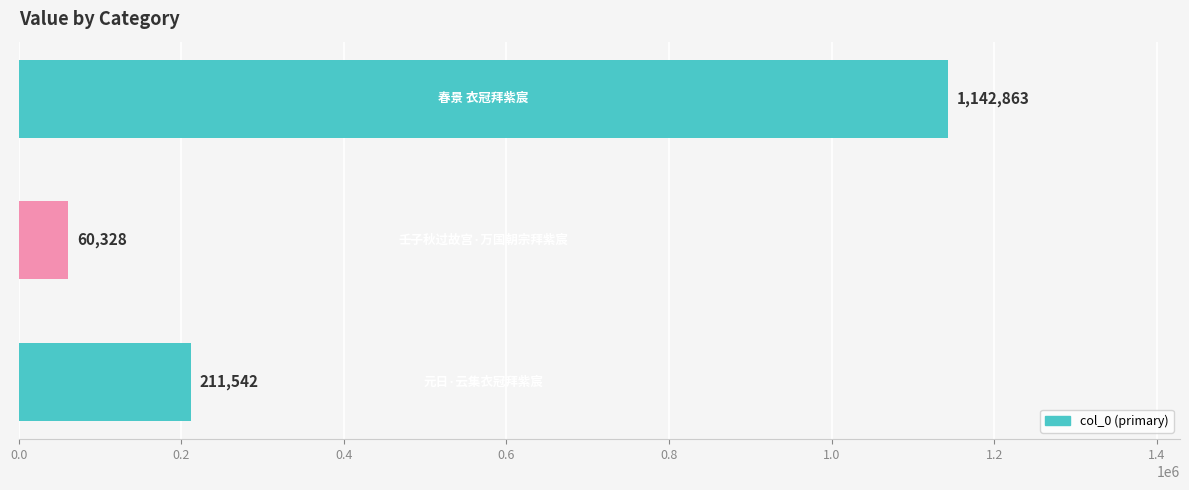

What is the maximum value shown in the chart?

1142863